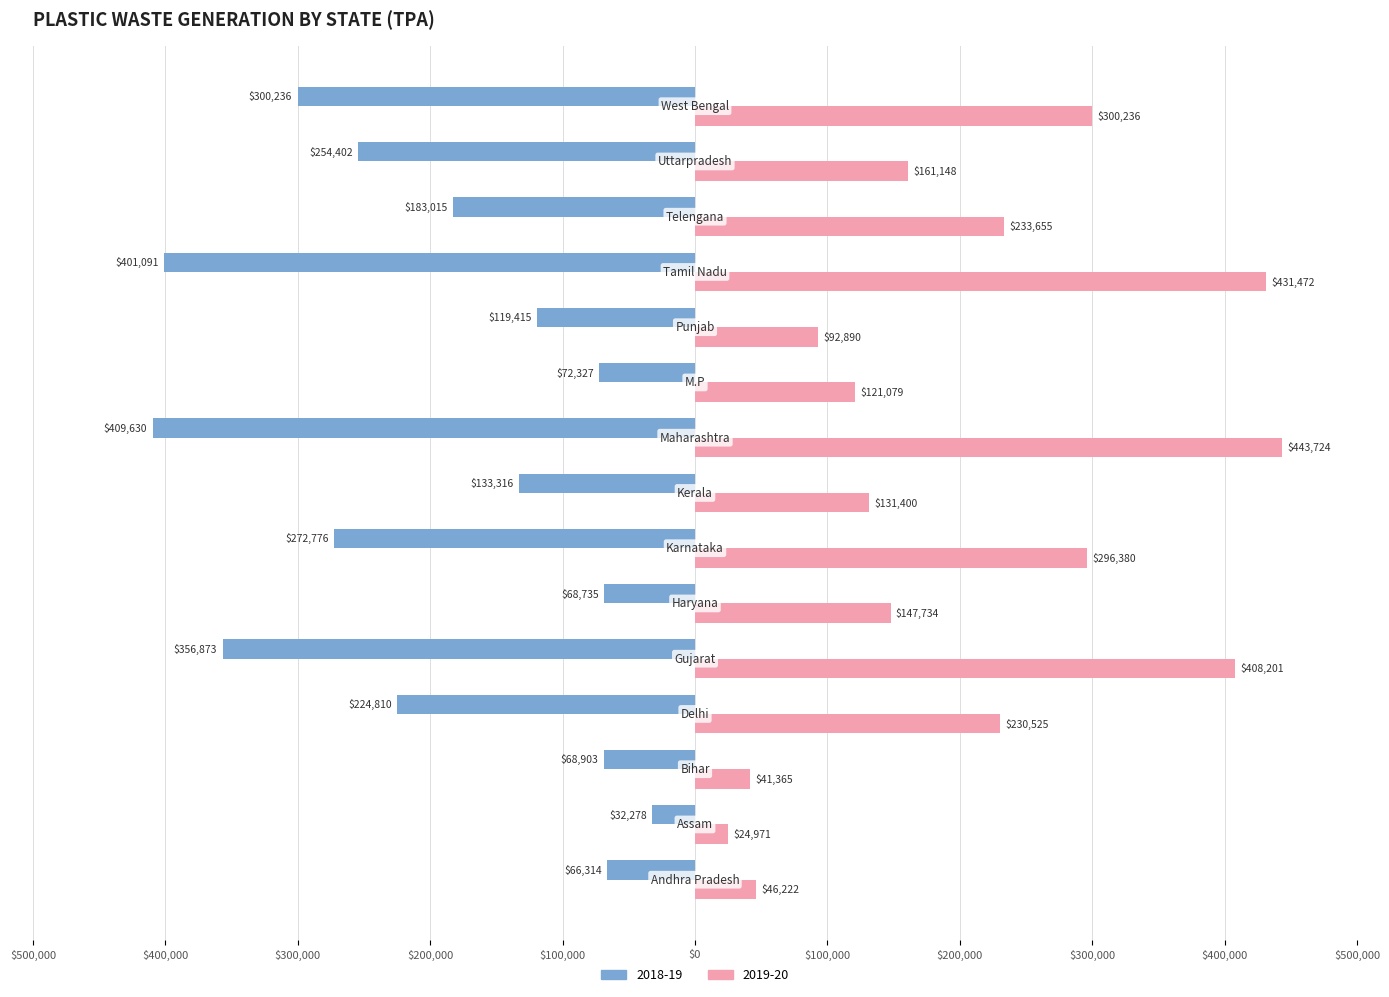

What is the greatest value displayed?

443724.0